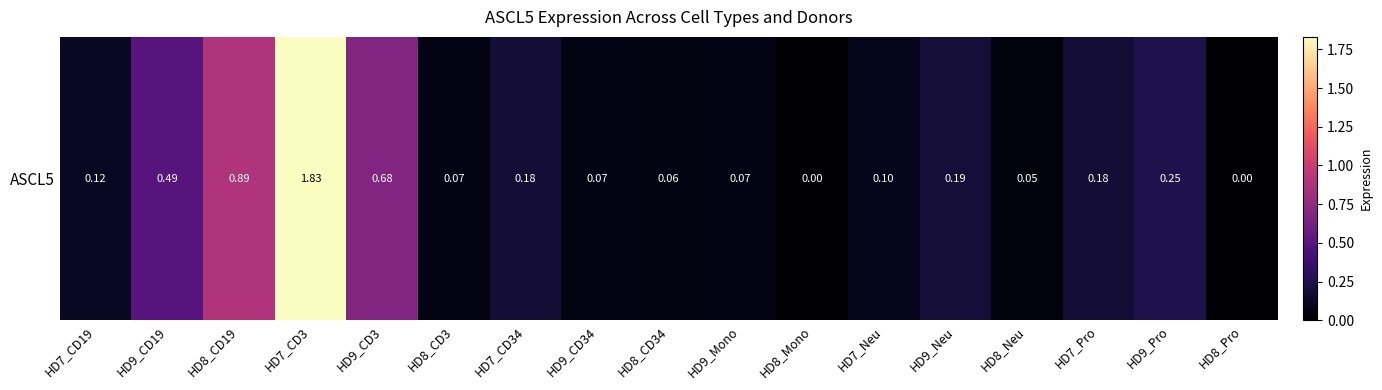

What is the difference between the values at HD9_CD19 and HD9_CD3?

0.2